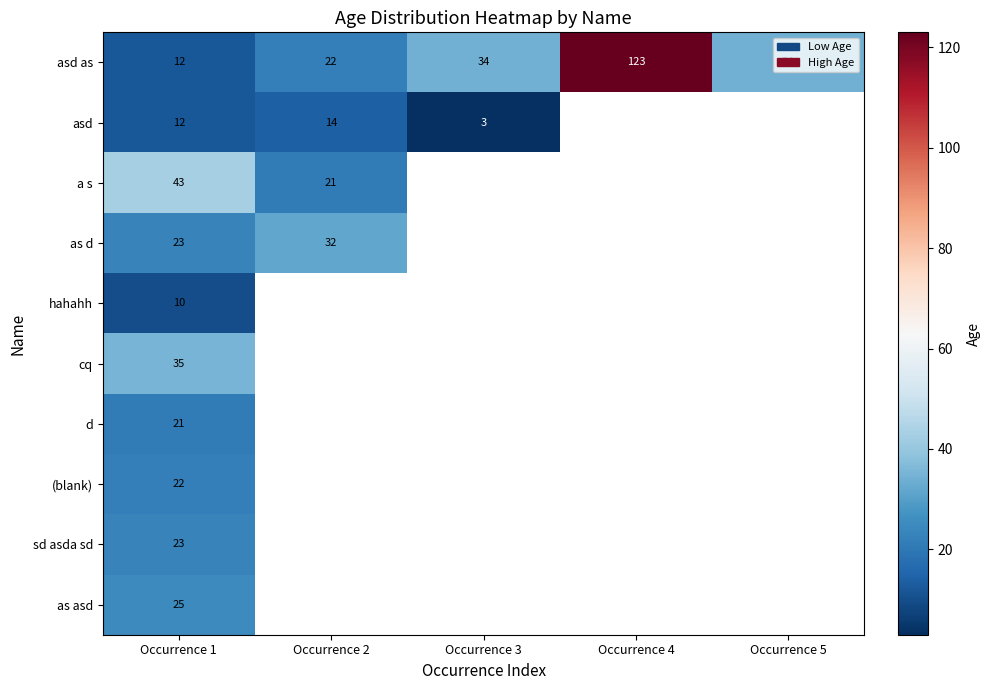

Is it true that asd as equals 34 at Occurrence 5?

True